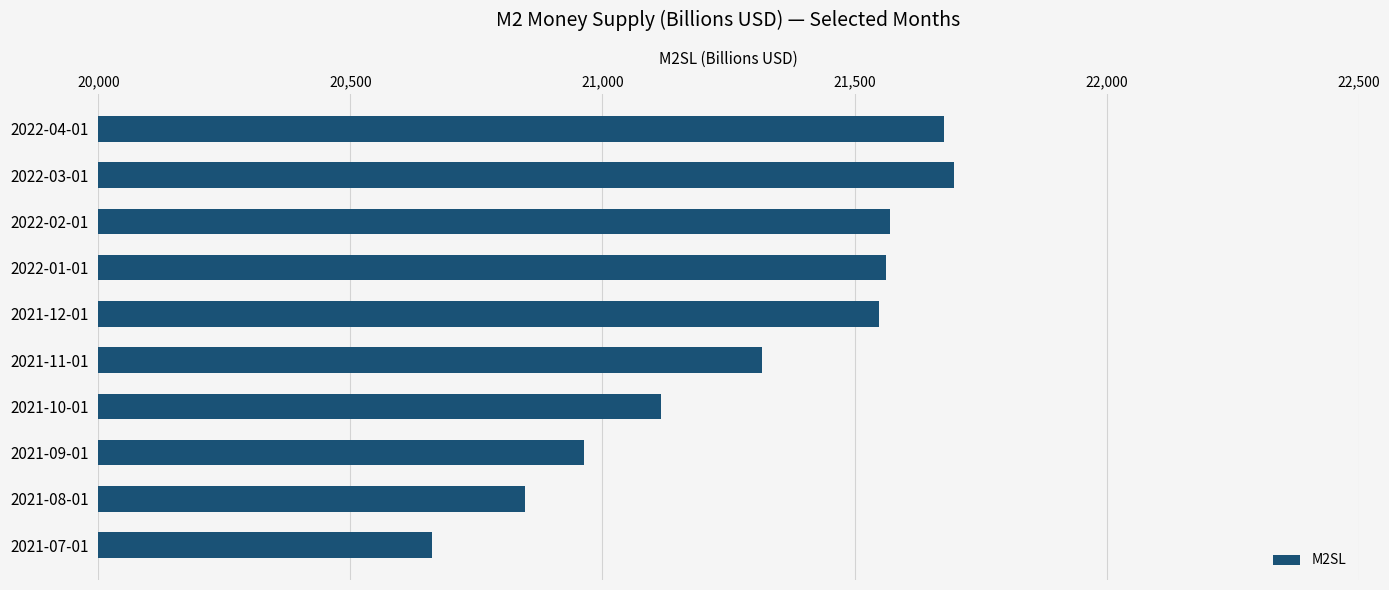

What value does the data have at 2021-08-01?

20847.2